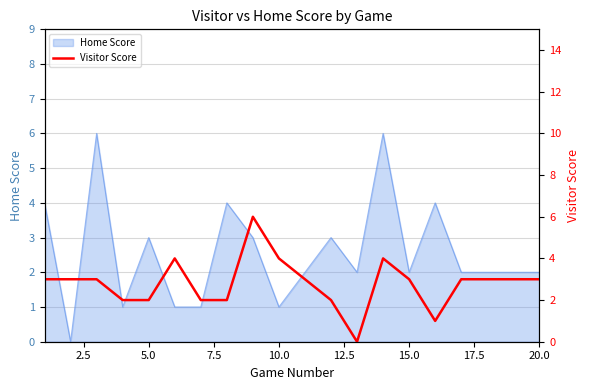

What is the maximum value for Home Score?

6